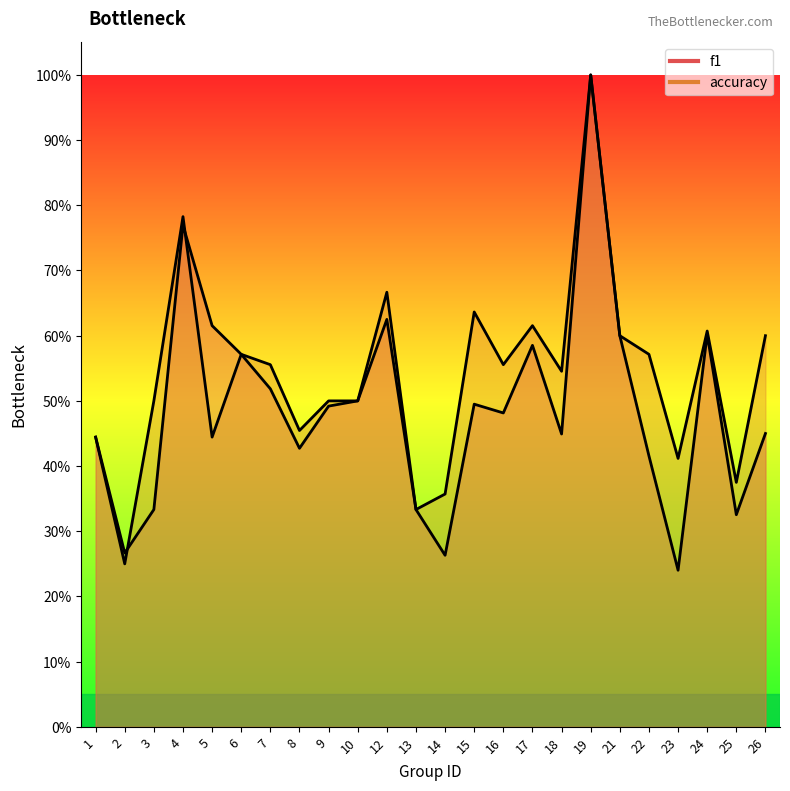

Rank the series at 14 from highest to lowest value.

accuracy, f1